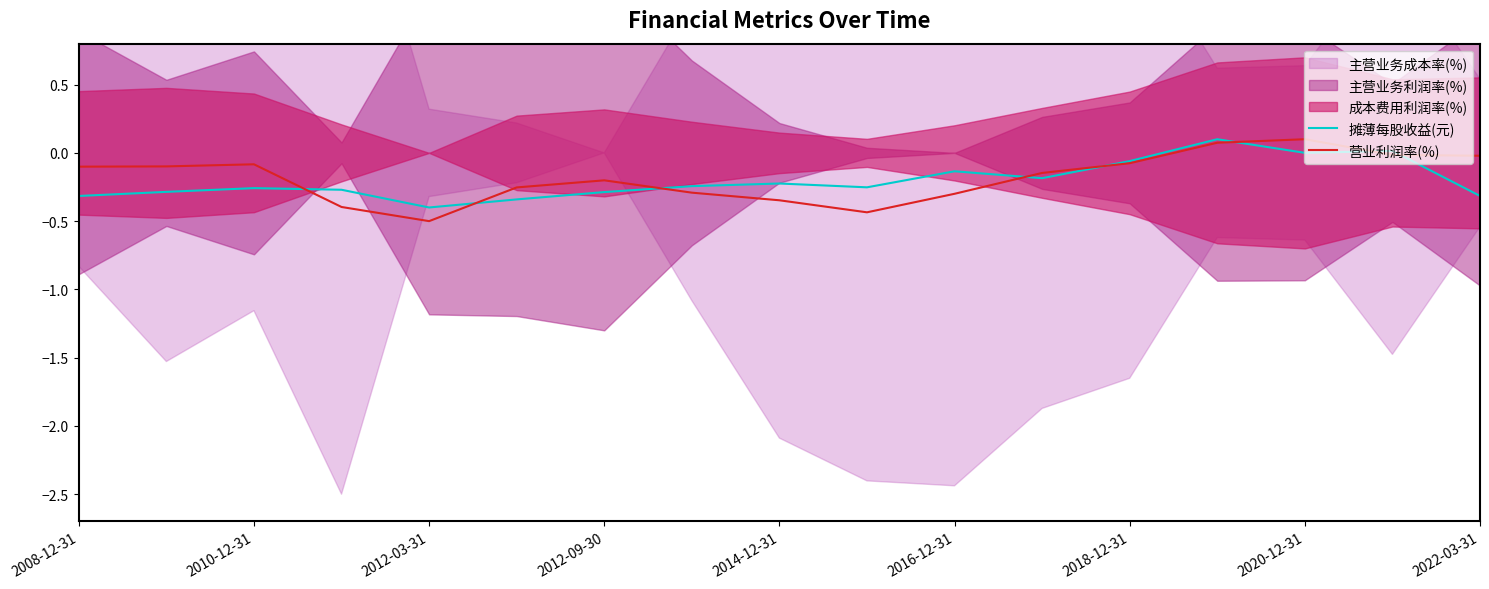

The 营业利润率(%) series shows -0.3 at 2016-12-31. True or false?

True